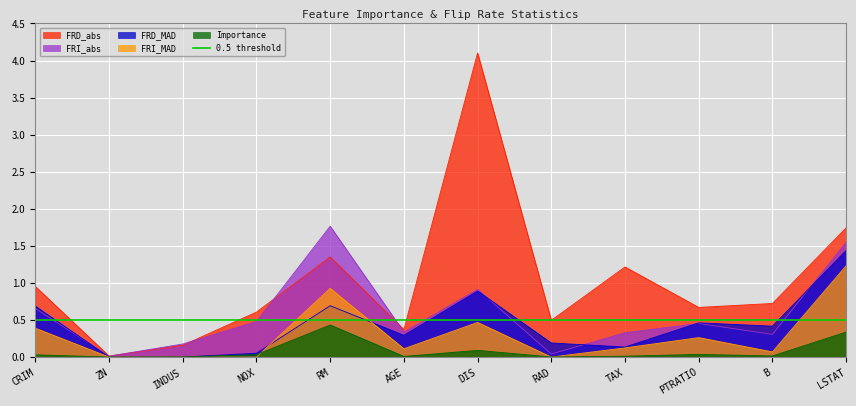

True or false: Importance and FRD_MAD intersect in this chart.

True